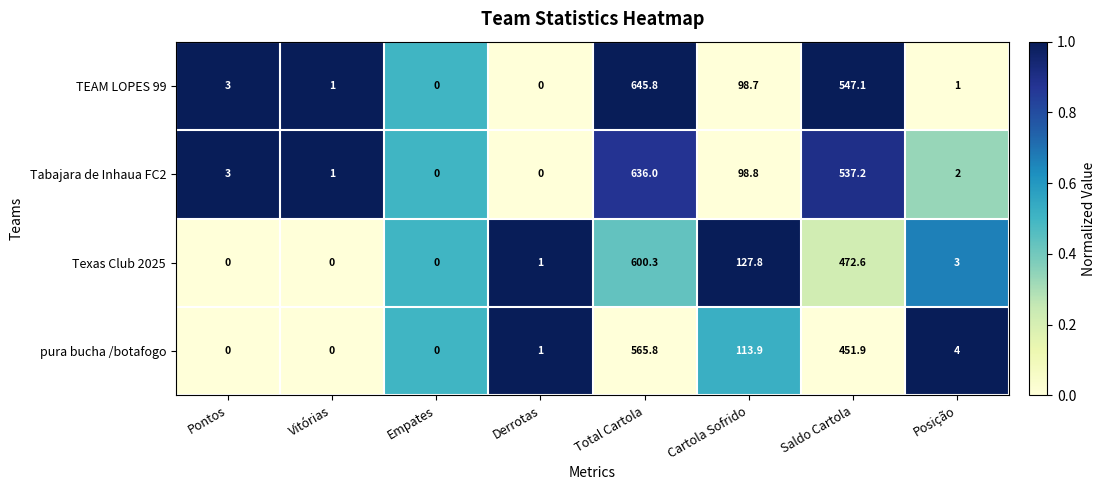

At which category is the sum across all series the highest?

Total Cartola